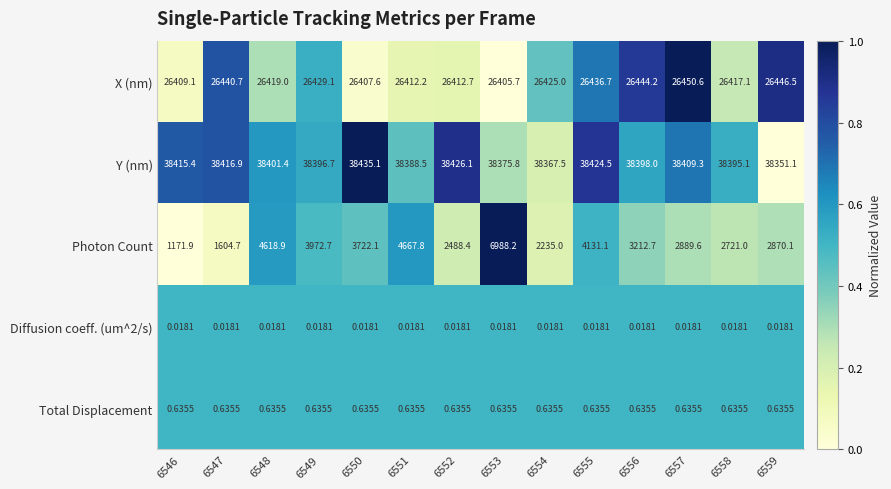

Which series has the largest total across all categories?

Y (nm)